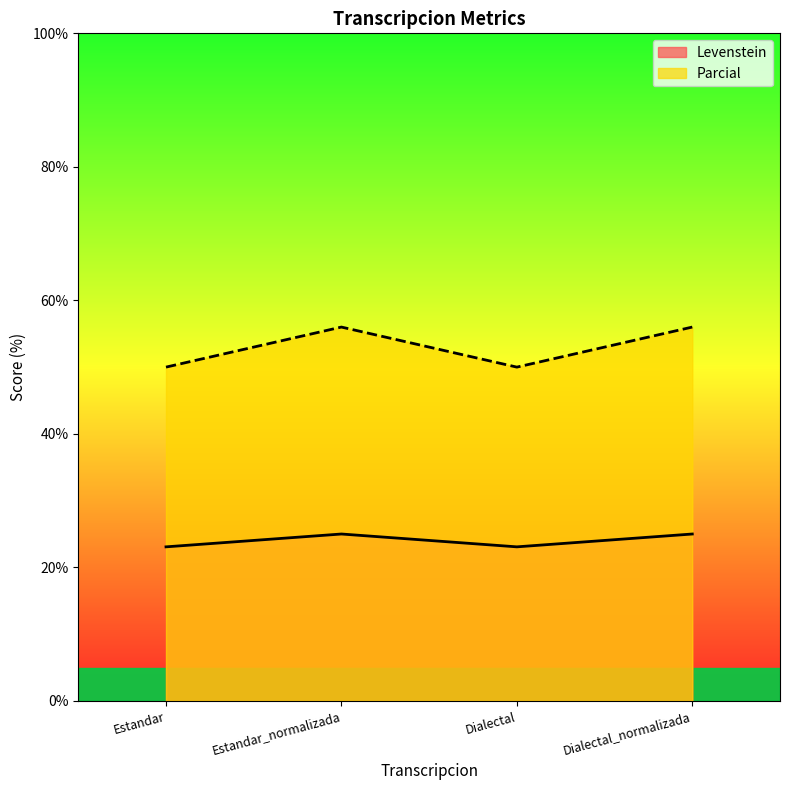

Reading left to right, list all the values displayed in this chart.

Levenstein: 23.1	25.0	23.1	25.0
Parcial: 50.0	56.0	50.0	56.0